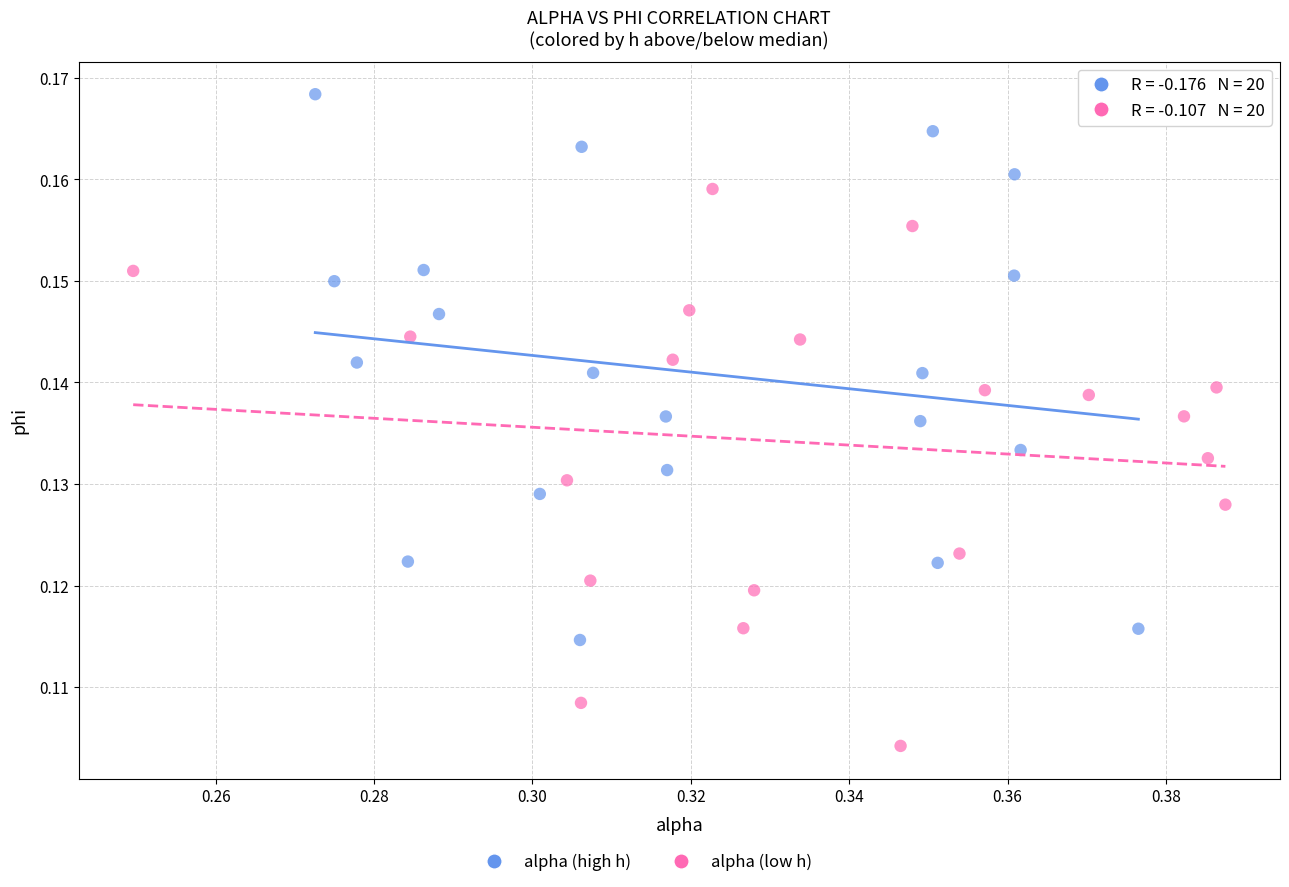

Which series reaches the minimum Y coordinate?

alpha (low h)